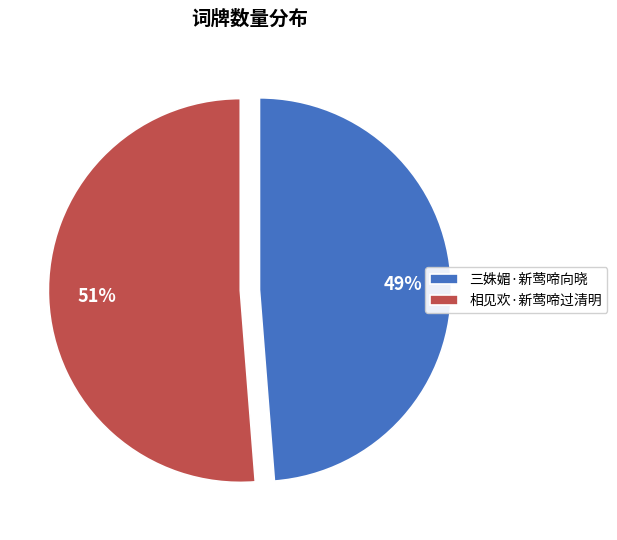

Which slice is the smallest?

三姝媚·新莺啼向晓